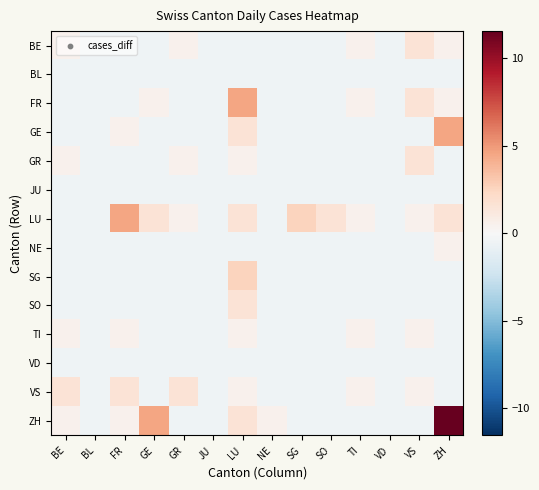

Which label corresponds to the smallest value in the chart?

BL